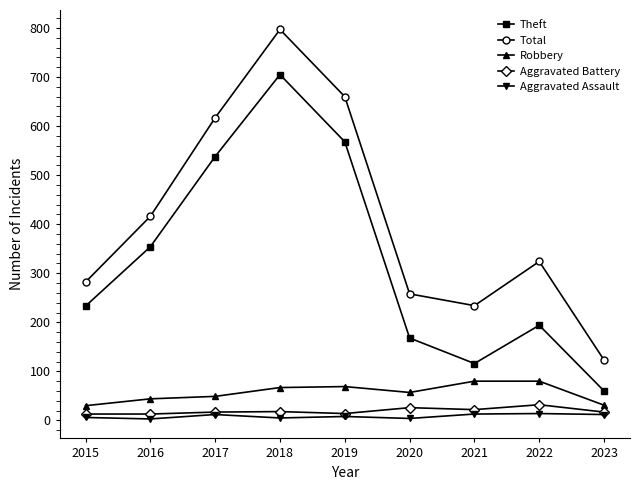

Which series changed the most between 2017 and 2022?

Theft